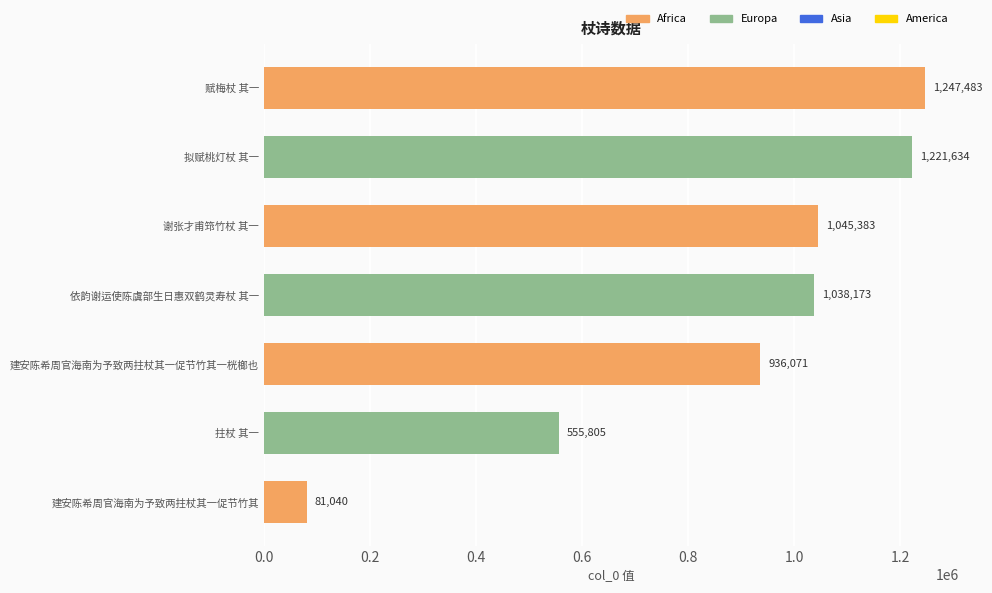

Reading top to bottom, extract all data points from this chart.

赋梅杖 其一=1247483	拟赋桃灯杖 其一=1221634	谢张才甫筇竹杖 其一=1045383	依韵谢运使陈虞部生日惠双鹤灵寿杖 其一=1038173	建安陈希周官海南为予致两拄杖其一促节竹其一桄榔也=936071	拄杖 其一=555805	建安陈希周官海南为予致两拄杖其一促节竹其=81040